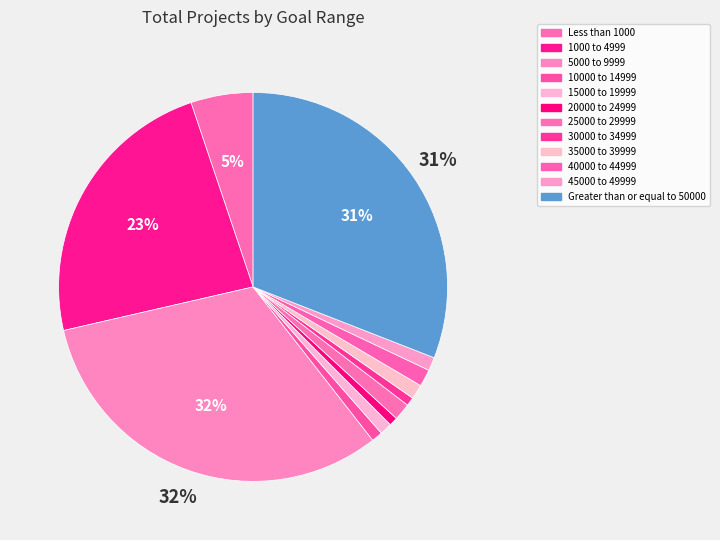

To the nearest percent, what is the difference between the largest and smallest slice percentages?

31%